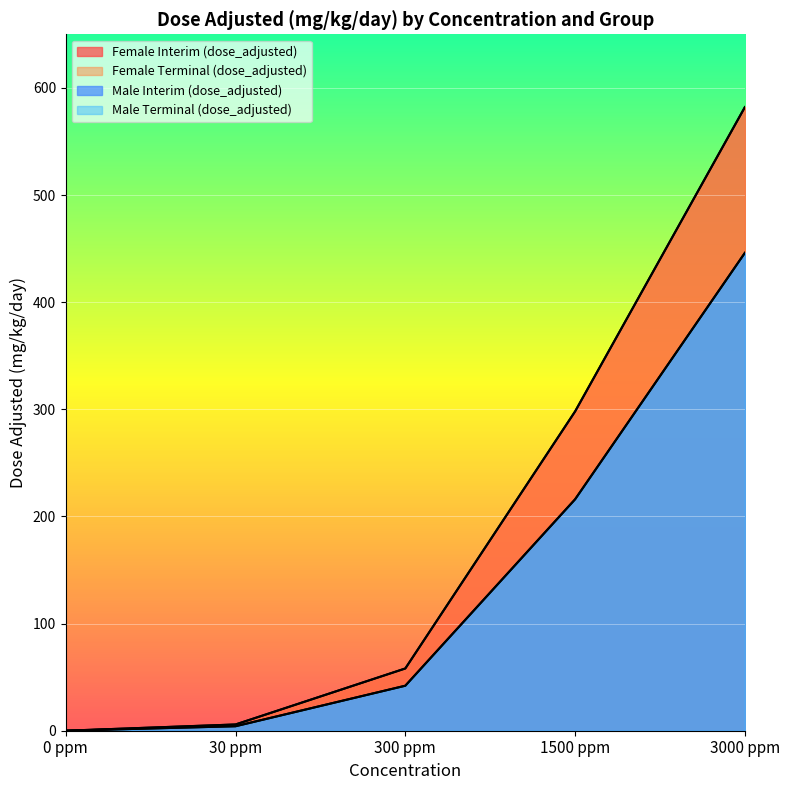

Is the value of Male Interim (dose_adjusted) at 300 ppm greater than the value of Female Interim (dose_adjusted) at 30 ppm?

Yes